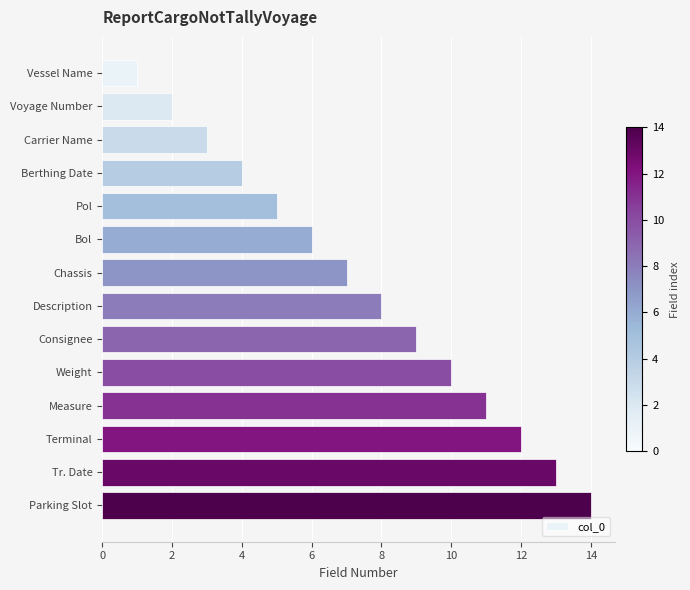

What is the average value?

8